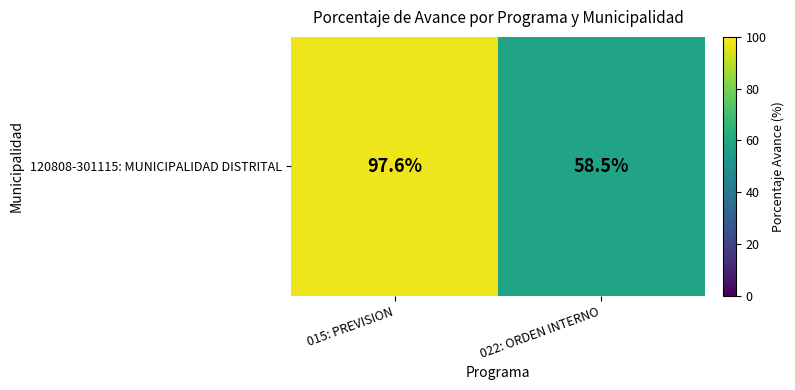

At which category does the chart reach its minimum across all series?

022: ORDEN INTERNO